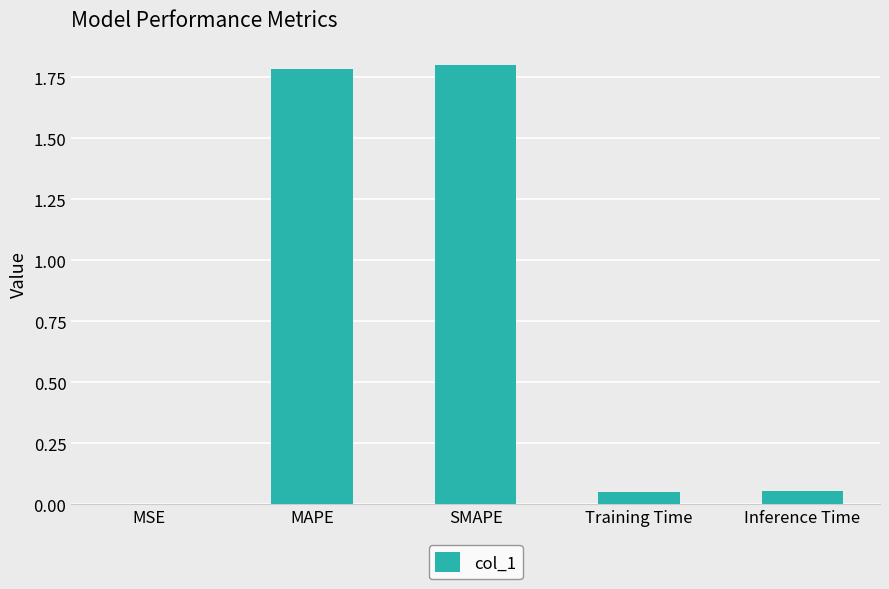

What is the ratio of the value at MAPE to the value at SMAPE?

1.0